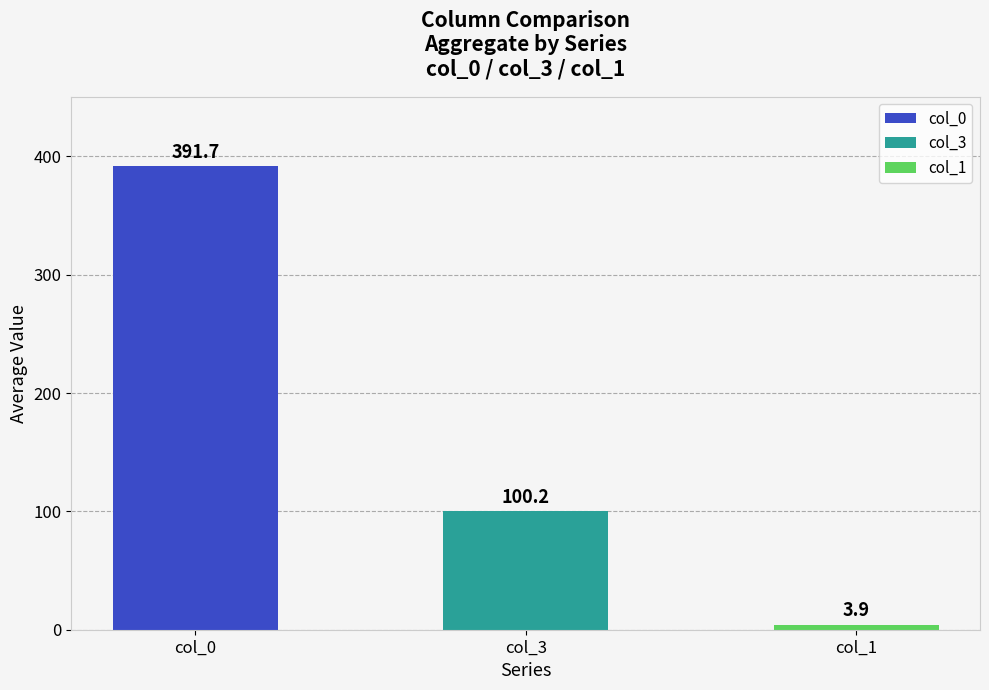

What is the sum of the values at col_1 and col_0?

395.6